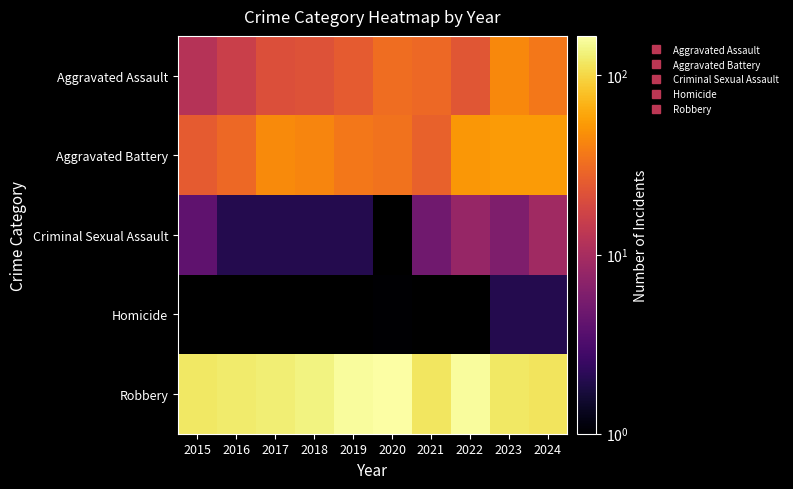

How many values in the Aggravated Battery series are below 42?

5